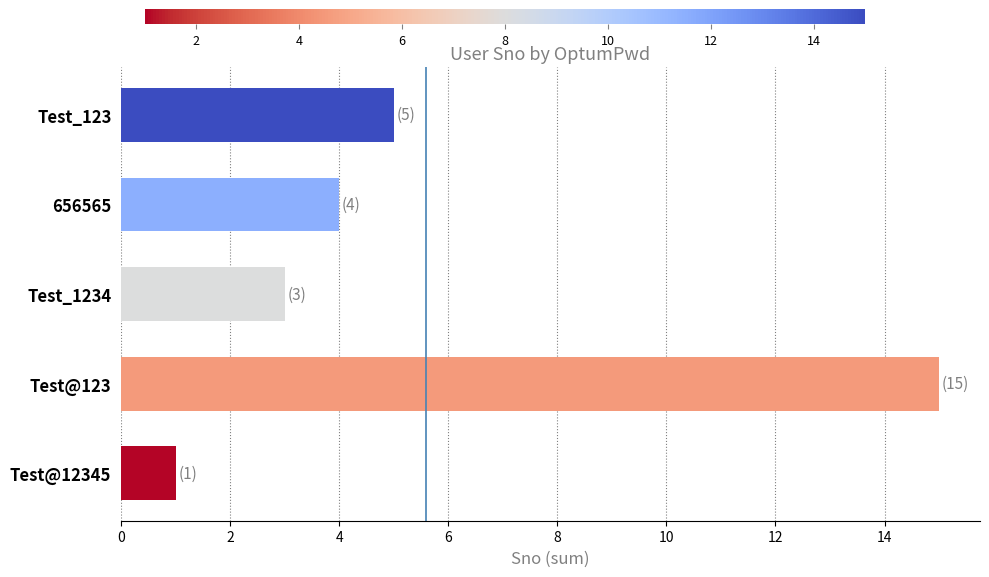

What is the minimum value shown in the chart?

1